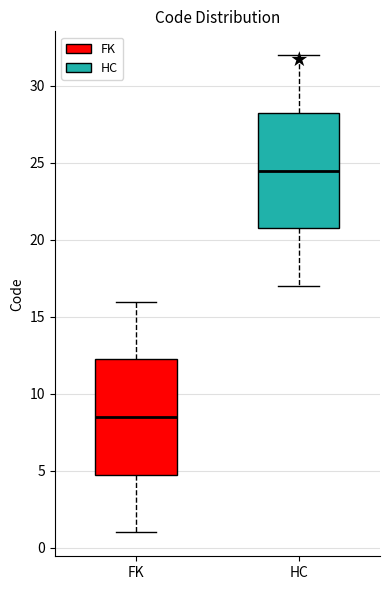

Where does the lower whisker of the box for HC end on the y-axis? The values are not printed on the chart, so give them approximately, as read against the axis.

17.0